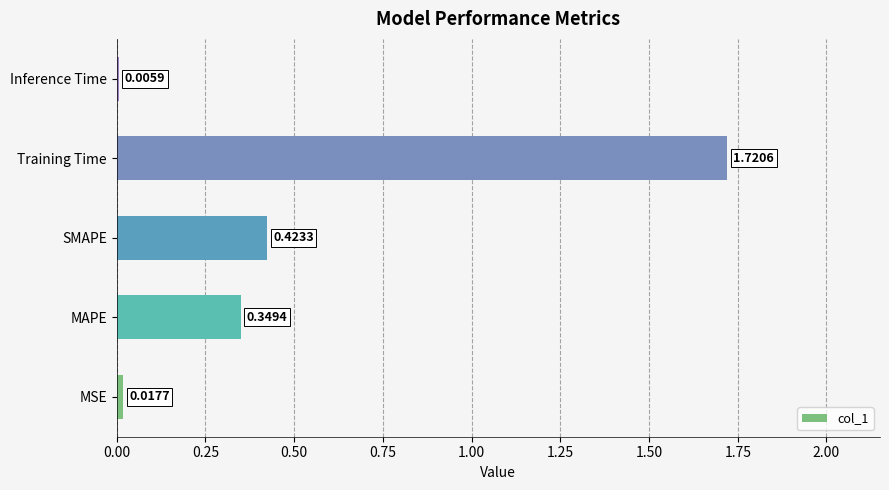

Where is the data nearest to the value 0?

Inference Time